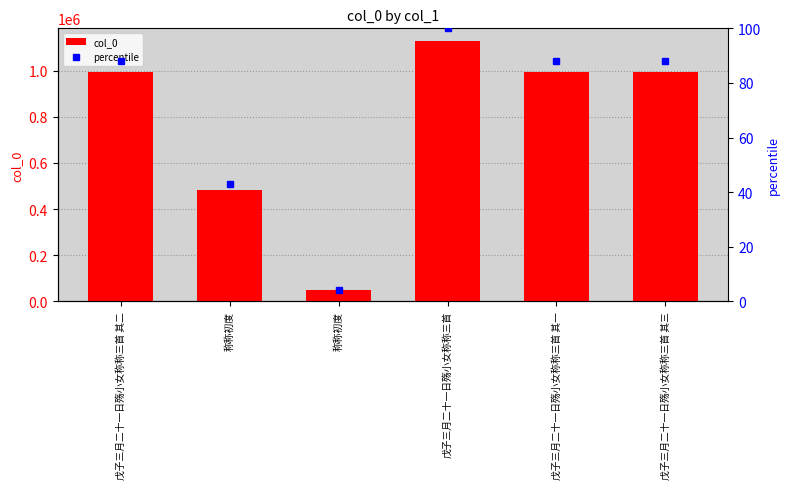

Which series has the largest total across all categories?

col_0